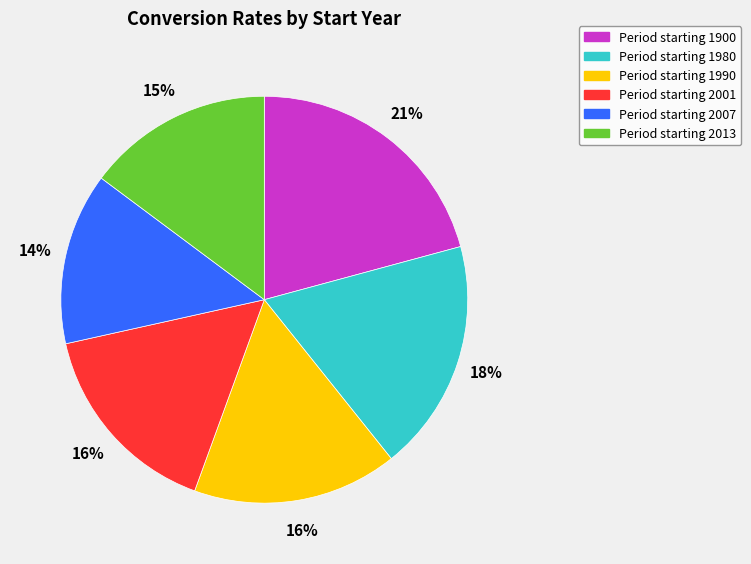

Does any single category account for the majority?

No